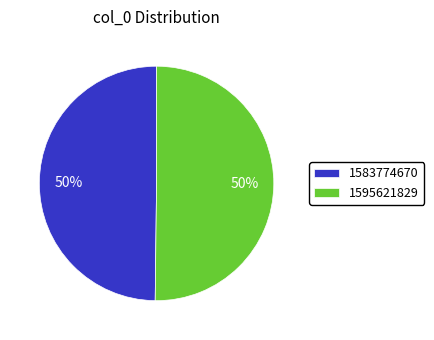

Combined, do 1583774670 and 1595621829 account for over 50%?

Yes